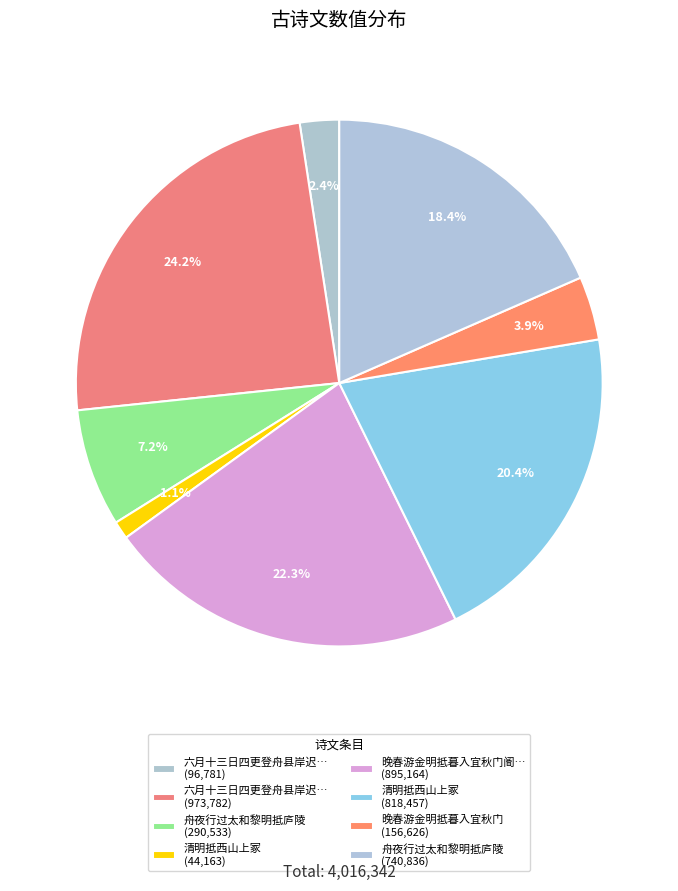

What is the largest slice in the pie chart?

六月十三日四更登舟县岸迟明抵秽步宿雨犹湿昨夕近郭风而不雨不知此间盖滂沱也